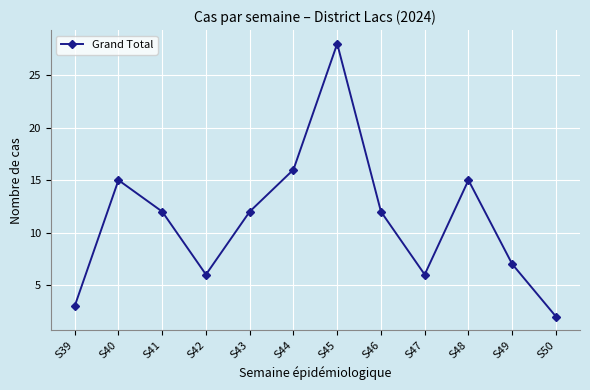

At which category does the chart reach its minimum across all series?

S50